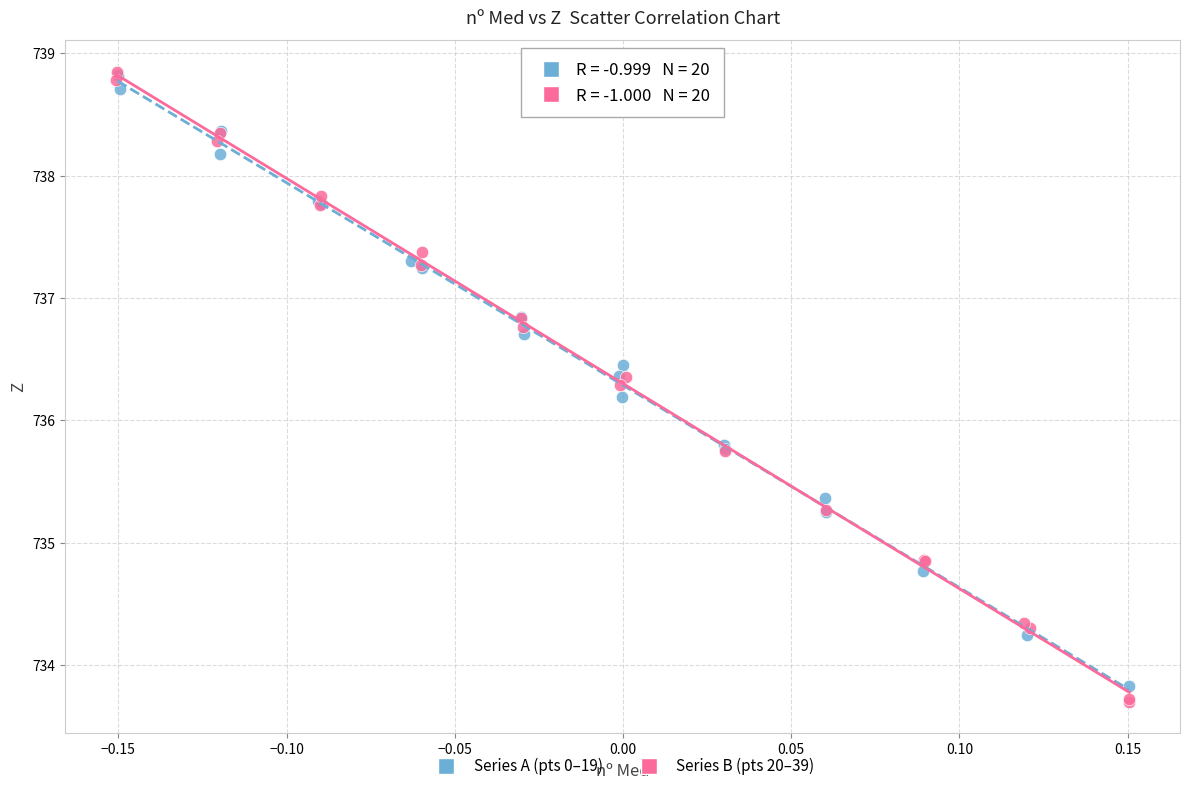

What are all the series names shown in the legend?

Series A (pts 0–19), Series B (pts 20–39)